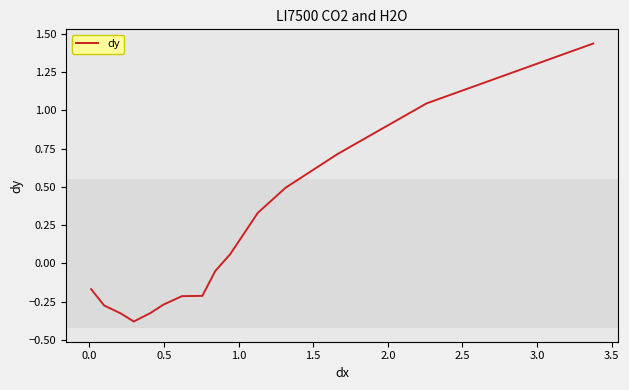

Count the number of data series in this chart.

1